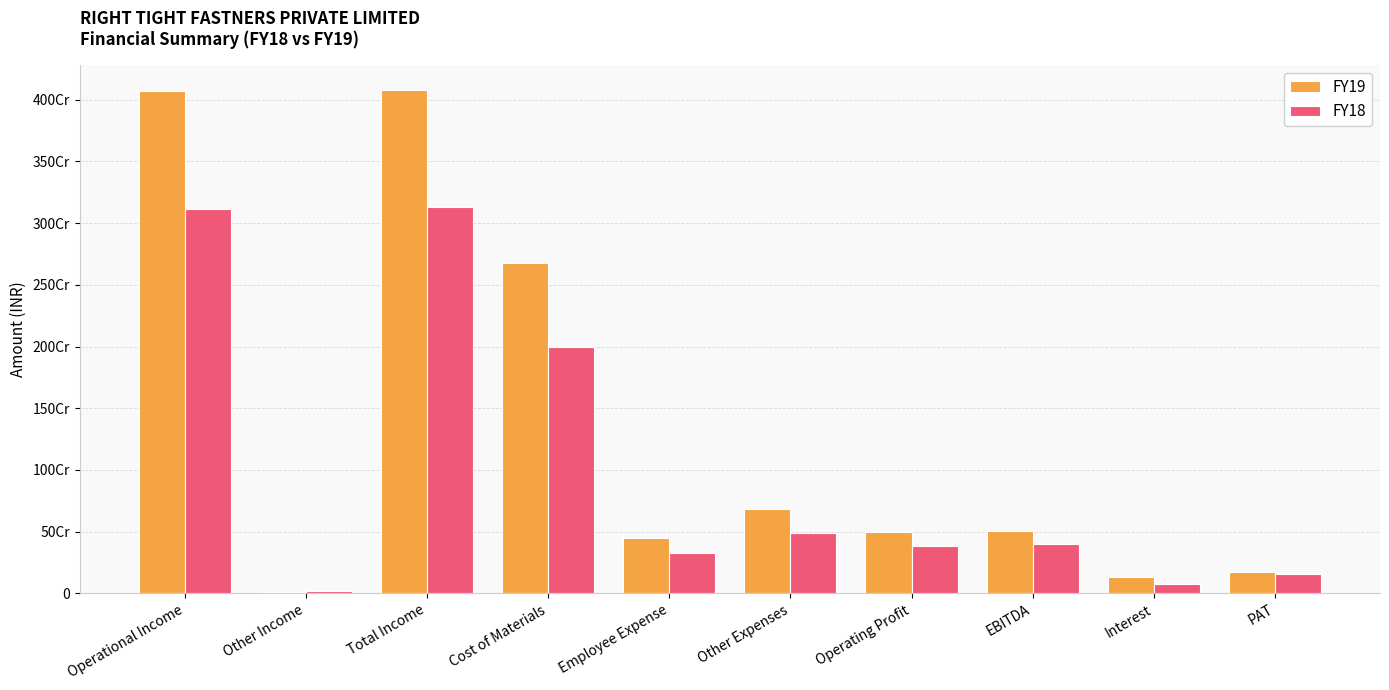

At which label is FY18 closest to 1574264289?

Cost of Materials